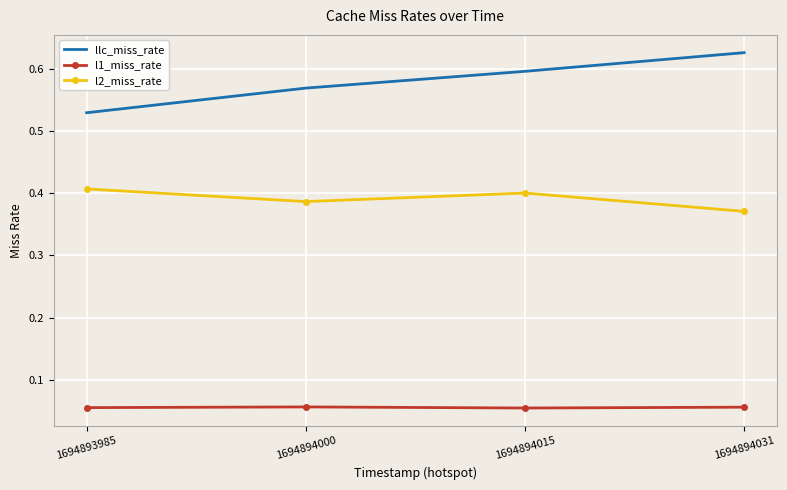

Which series has the largest range (max minus min)?

llc_miss_rate